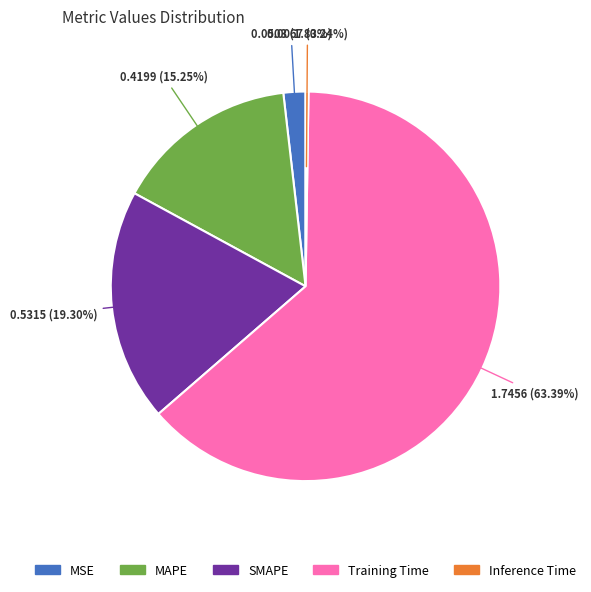

What is the largest slice in the pie chart?

Training Time